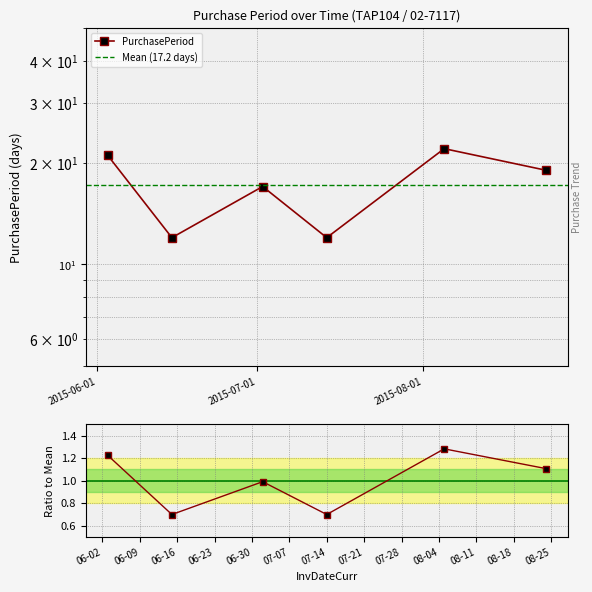

List the labels in order of value, largest first.

2015-08-05, 2015-06-03, 2015-08-24, 2015-07-02, 2015-06-15, 2015-07-14